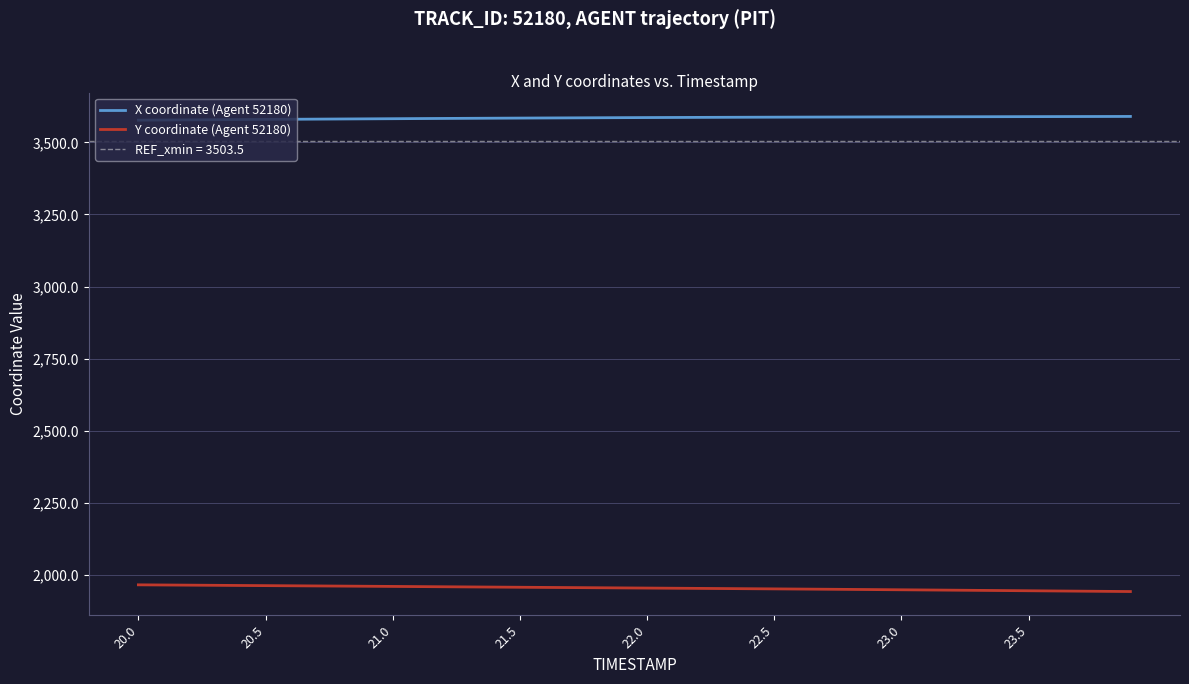

What is the maximum value for Y coordinate (Agent 52180)?

1965.5